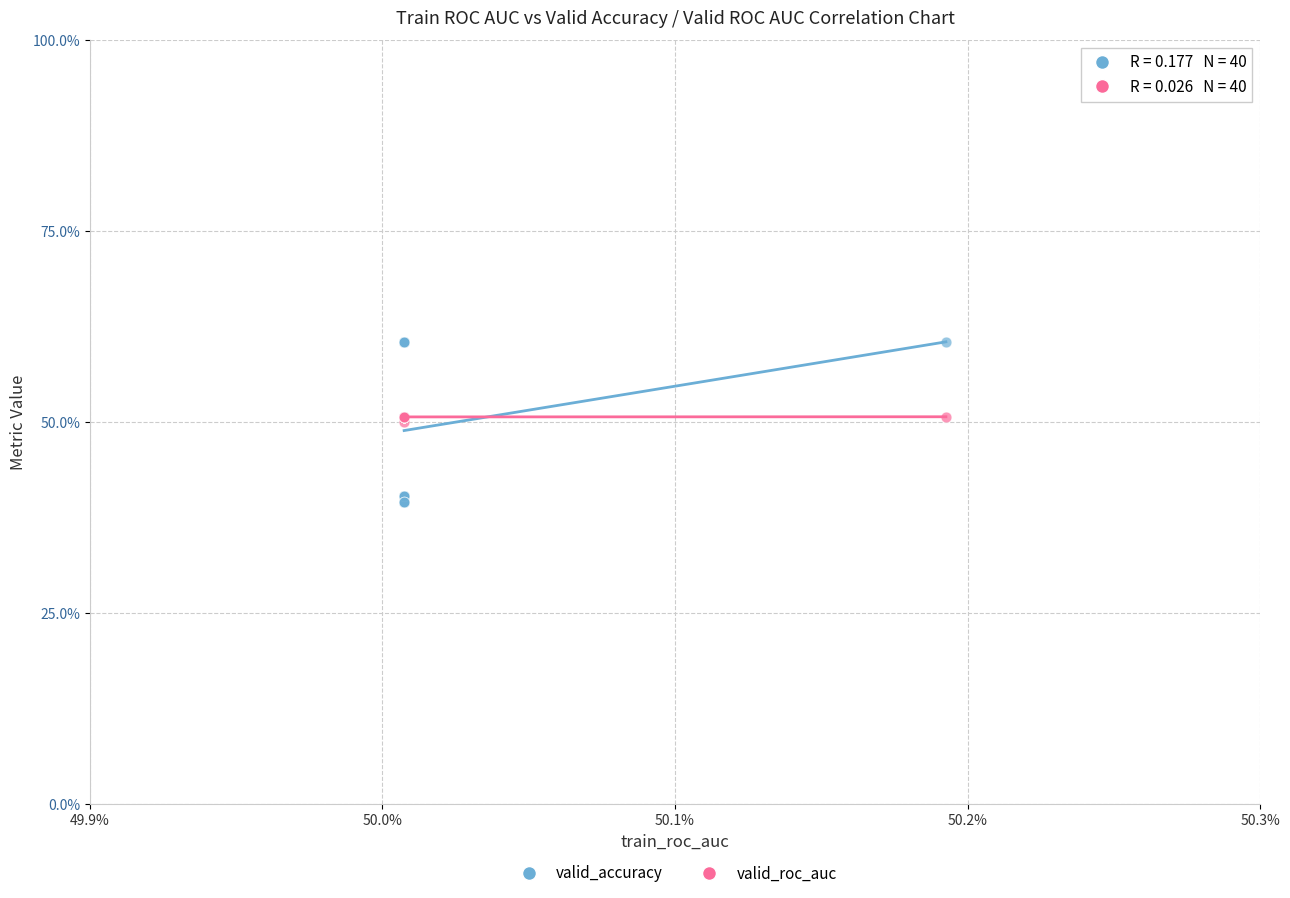

Which series contains the highest Y value?

valid_accuracy